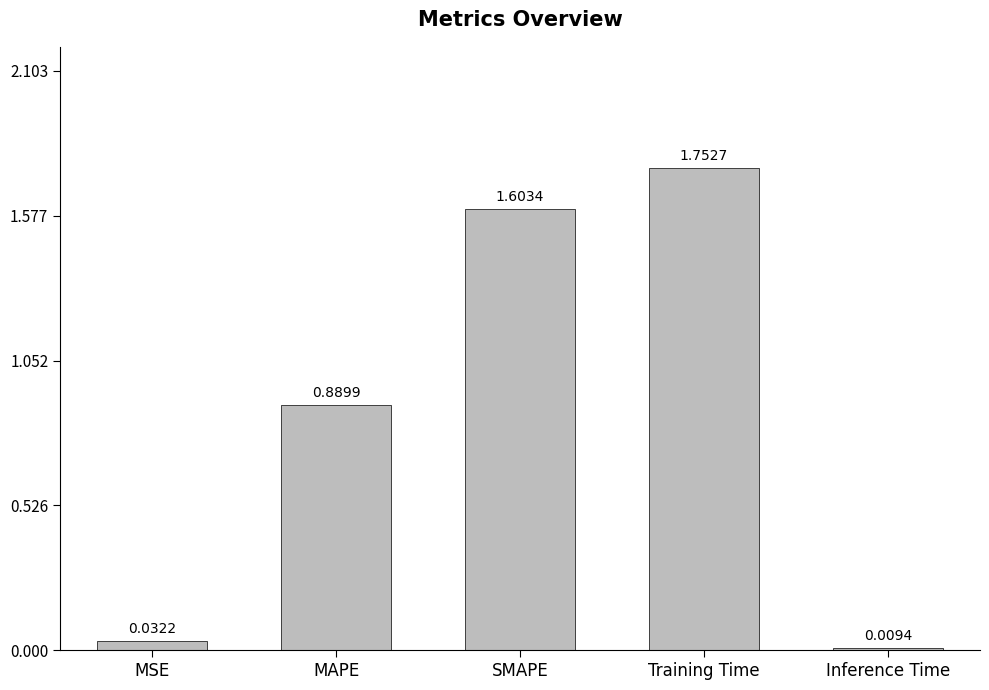

The value at Training Time is 2.5. True or false?

False